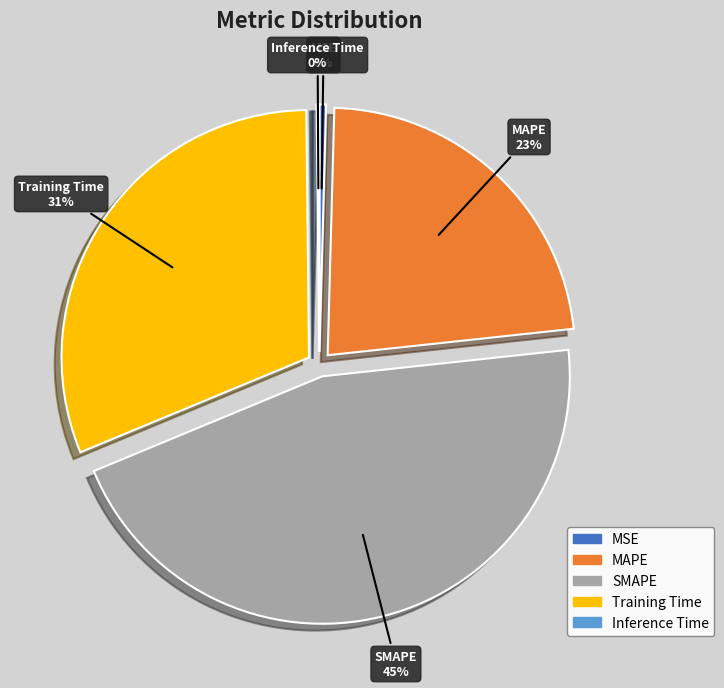

What is the largest slice in the pie chart?

SMAPE